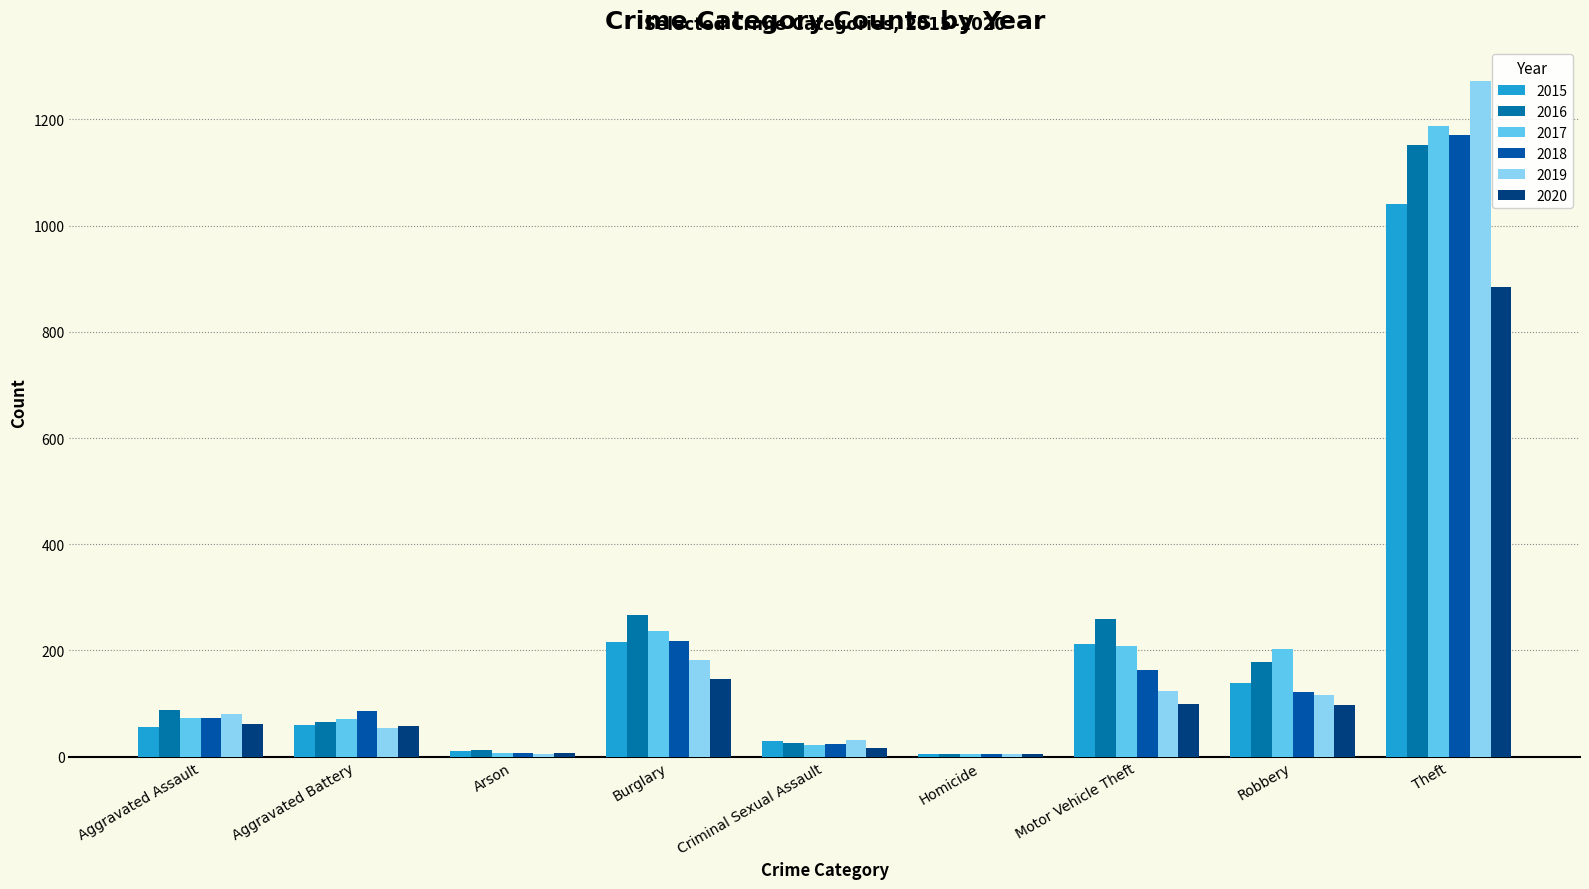

What is the label of the 4th bar from the right?

Homicide